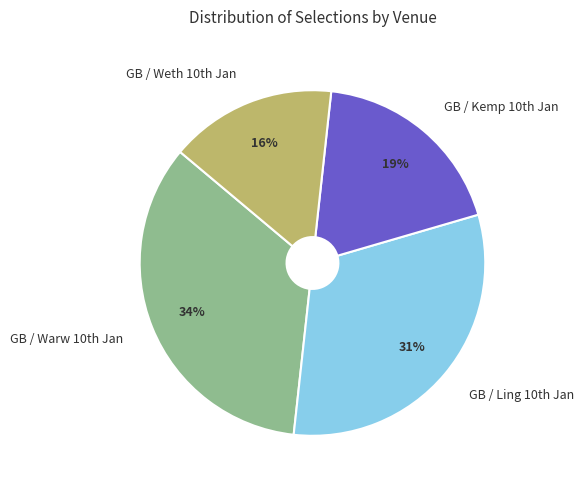

What is the largest slice in the pie chart?

GB / Warw 10th Jan